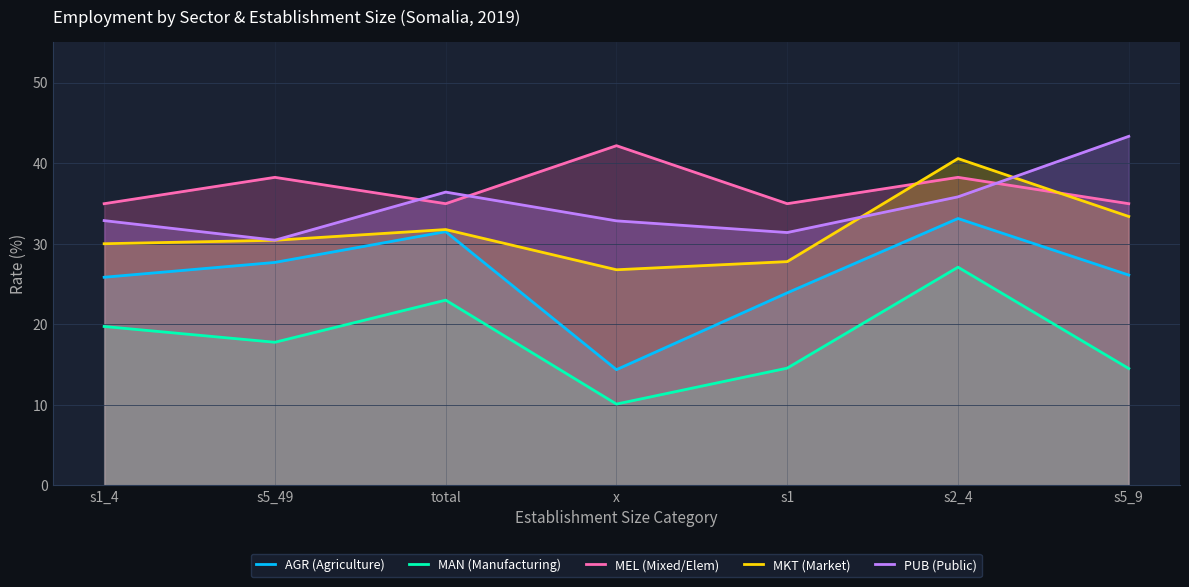

Rank the categories by PUB (Public) value from highest to lowest.

s5_9, total, s2_4, s1_4, x, s1, s5_49